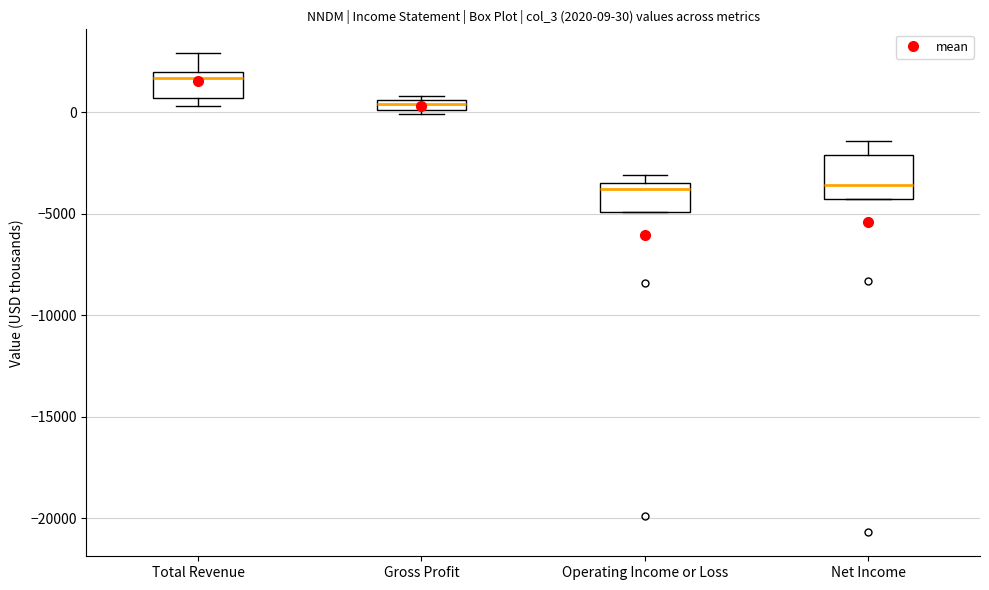

Which box is the tallest, from its lower edge to its upper edge?

Net Income